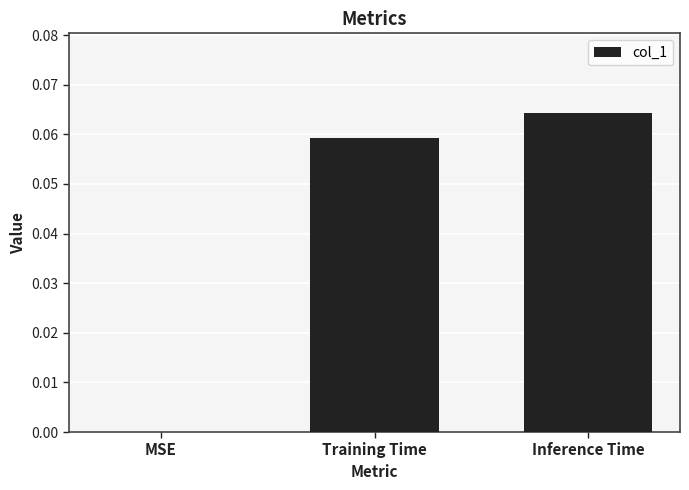

The value at Training Time is 0.0. True or false?

False